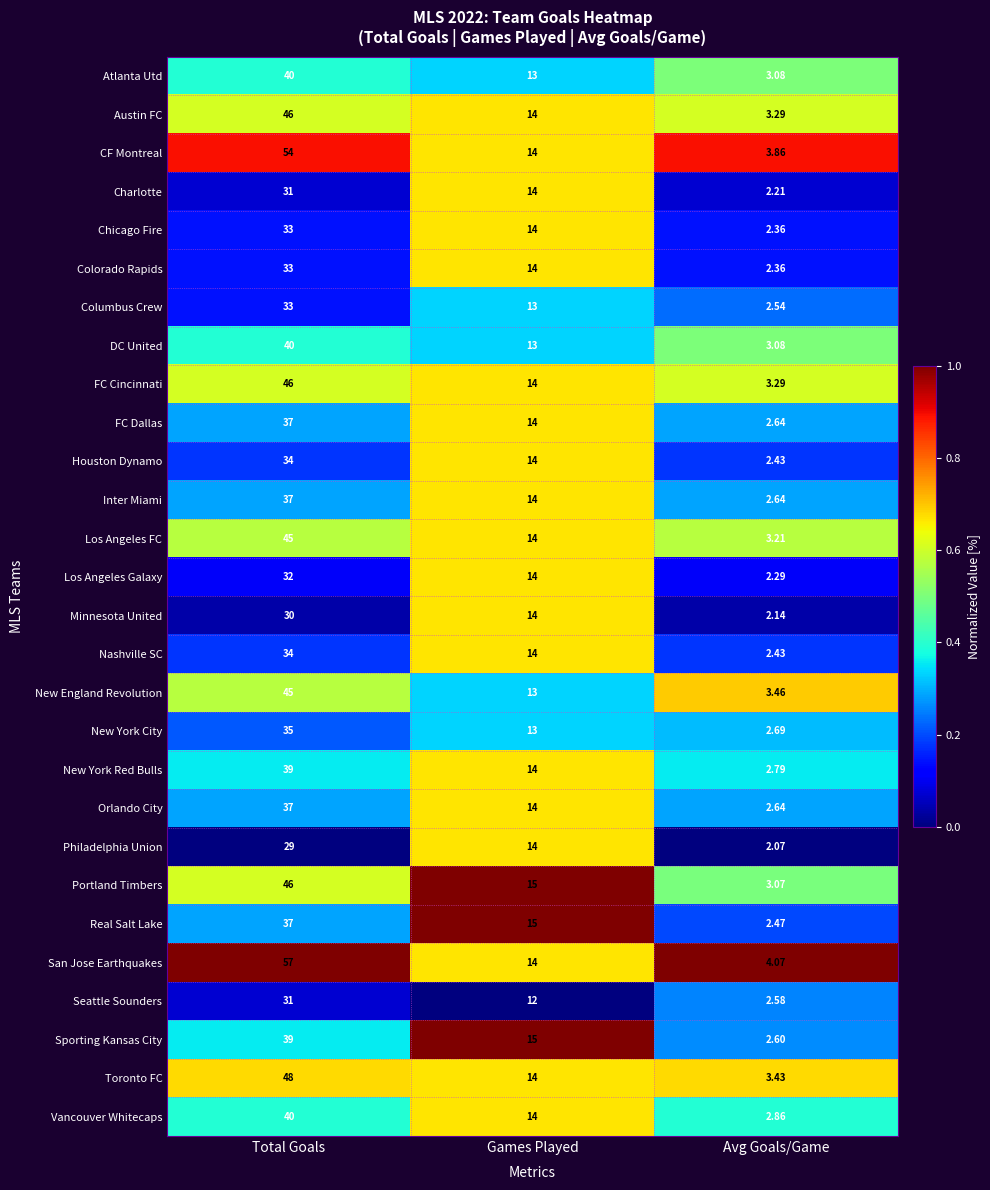

Which series has the widest spread of values?

San Jose Earthquakes